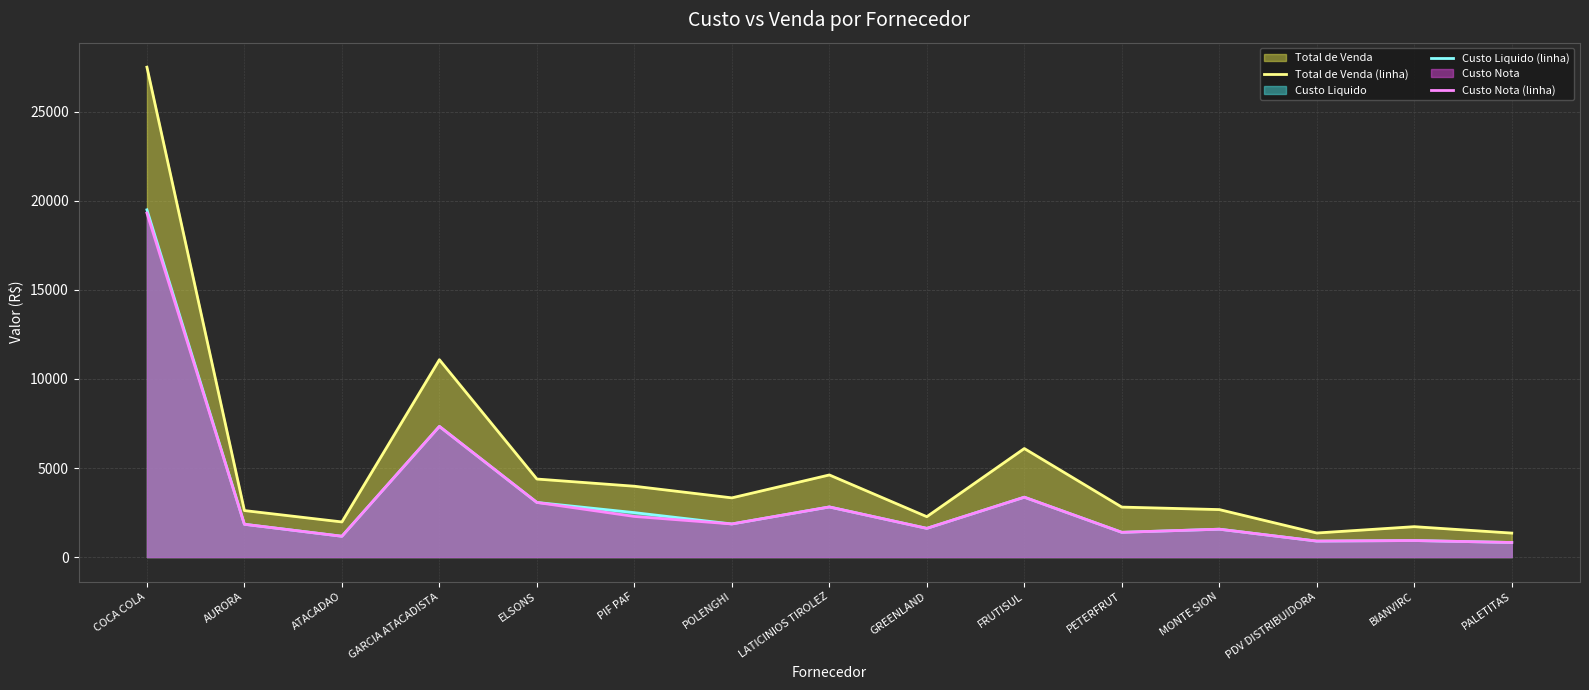

Which category has the lowest value across all series?

PALETITAS